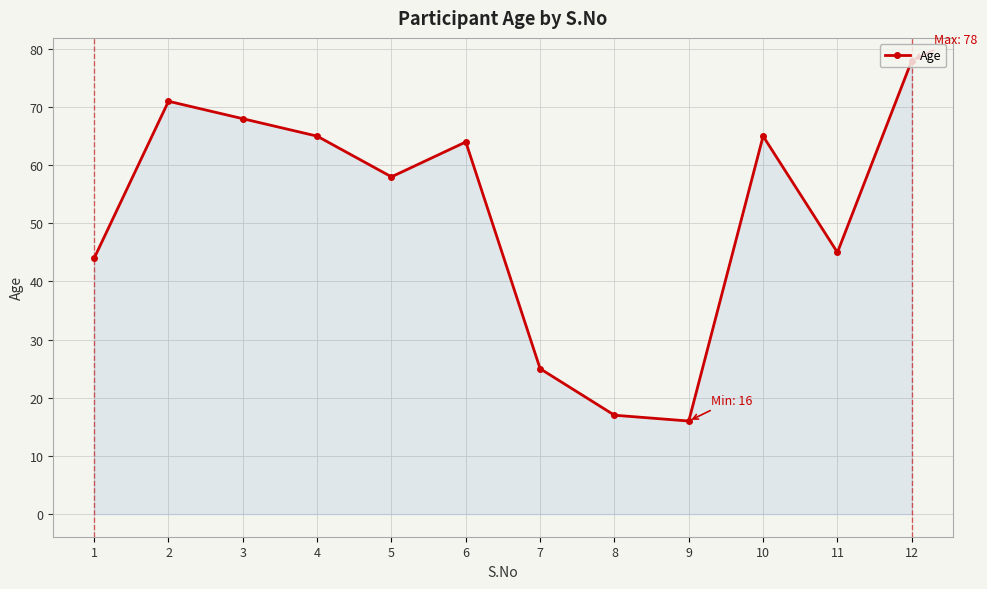

How many points are lower than both their immediate neighbors (excluding endpoints)?

3